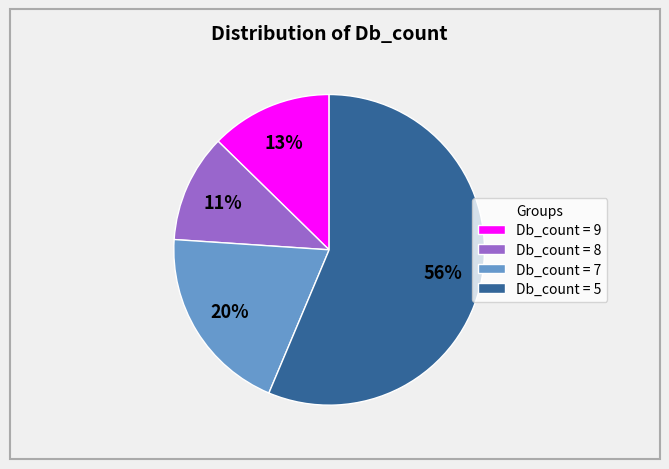

Is the sum of Db_count = 9 and Db_count = 5 greater than half?

Yes